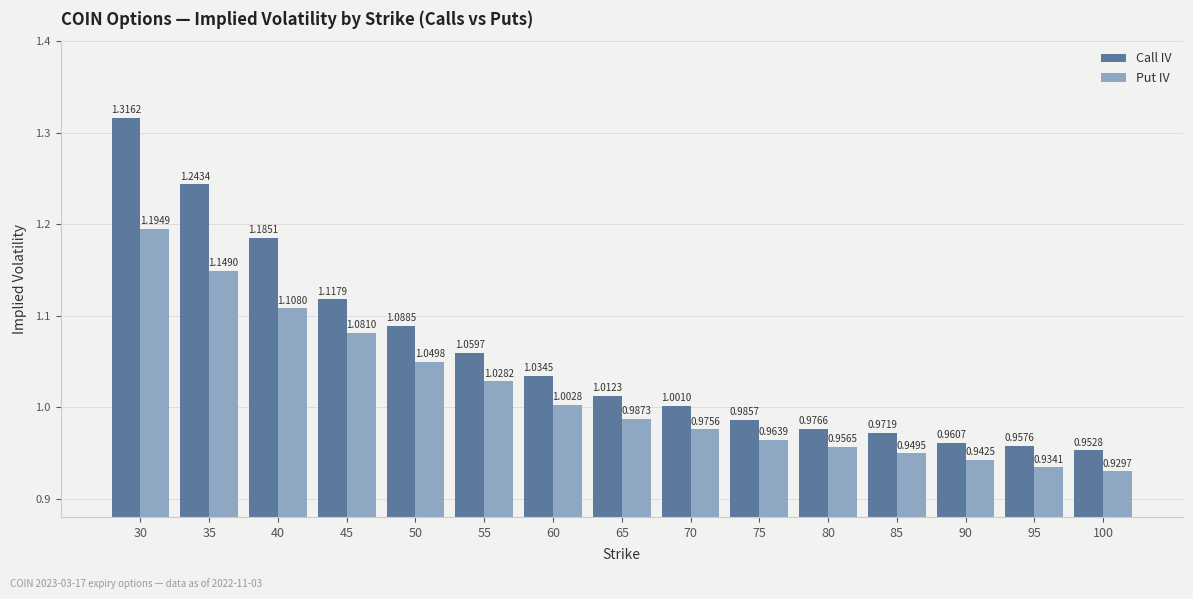

What is the total value across all series at 35?

2.4